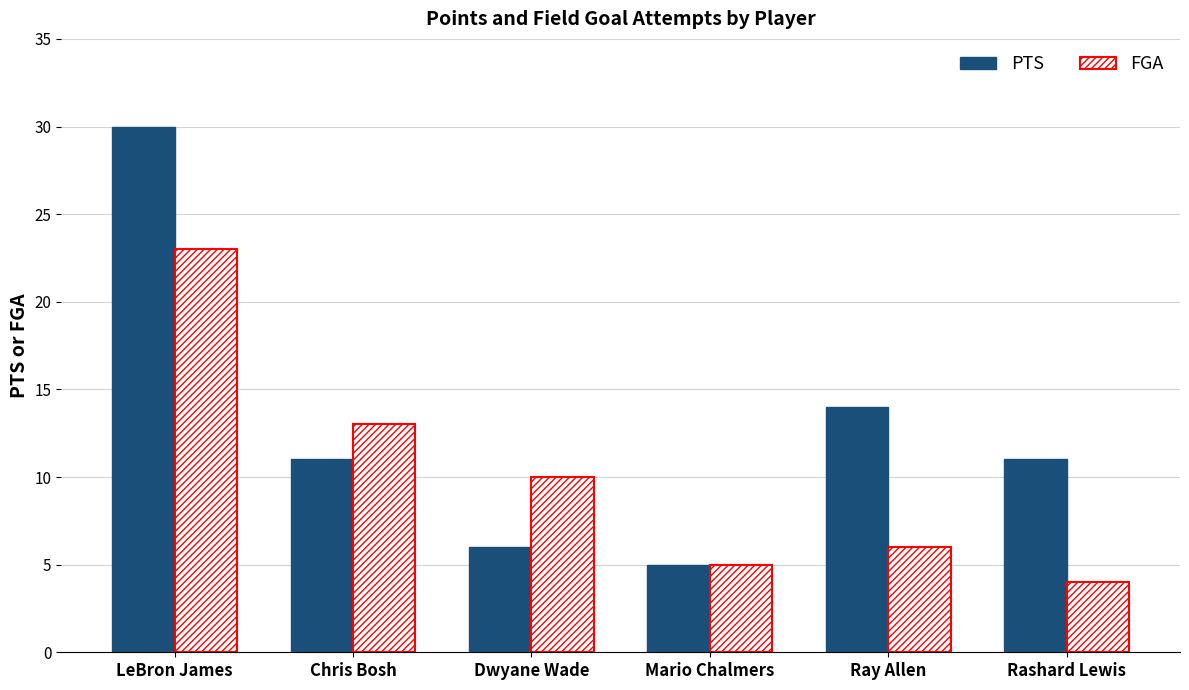

Rank the series by their average value, from highest to lowest.

PTS, FGA